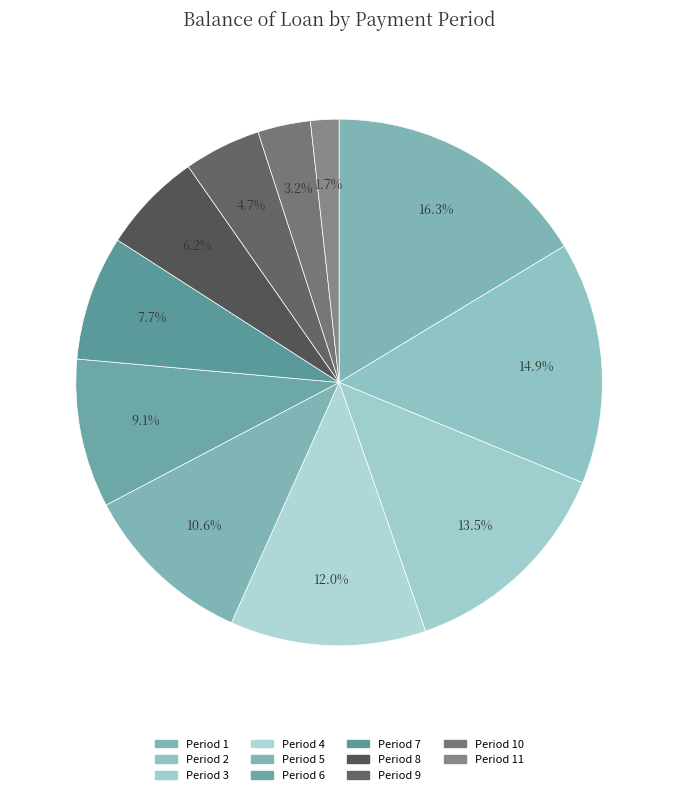

To the nearest percent, what is the average slice percentage?

9%